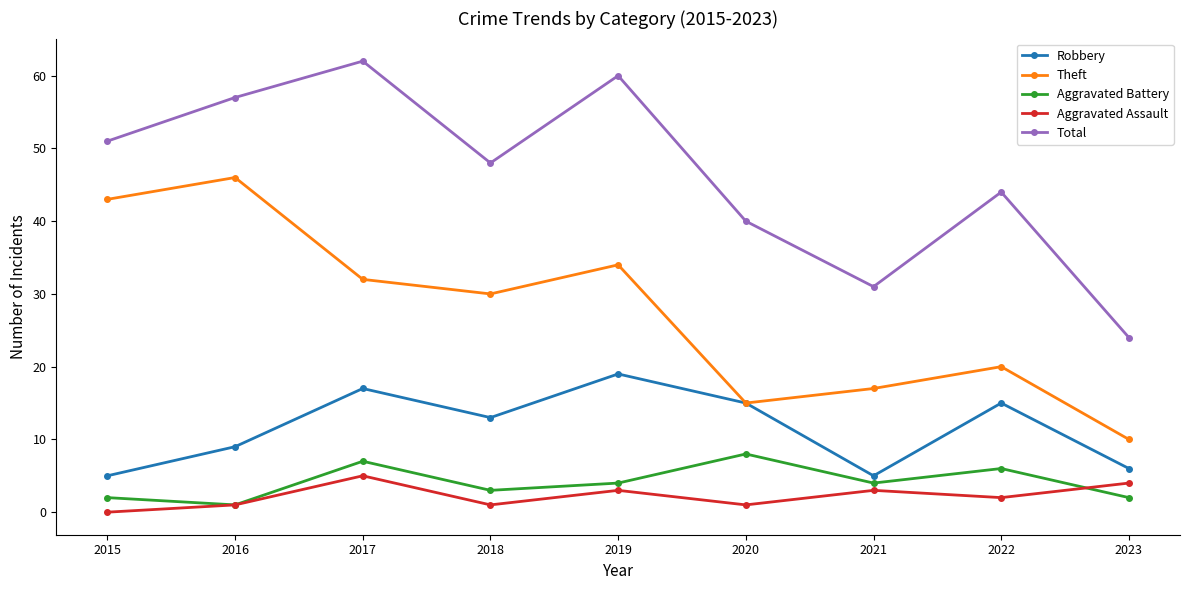

Reading left to right, list all the values displayed in this chart.

Robbery: 5	9	17	13	19	15	5	15	6
Theft: 43	46	32	30	34	15	17	20	10
Aggravated Battery: 2	1	7	3	4	8	4	6	2
Aggravated Assault: 0	1	5	1	3	1	3	2	4
Total: 51	57	62	48	60	40	31	44	24